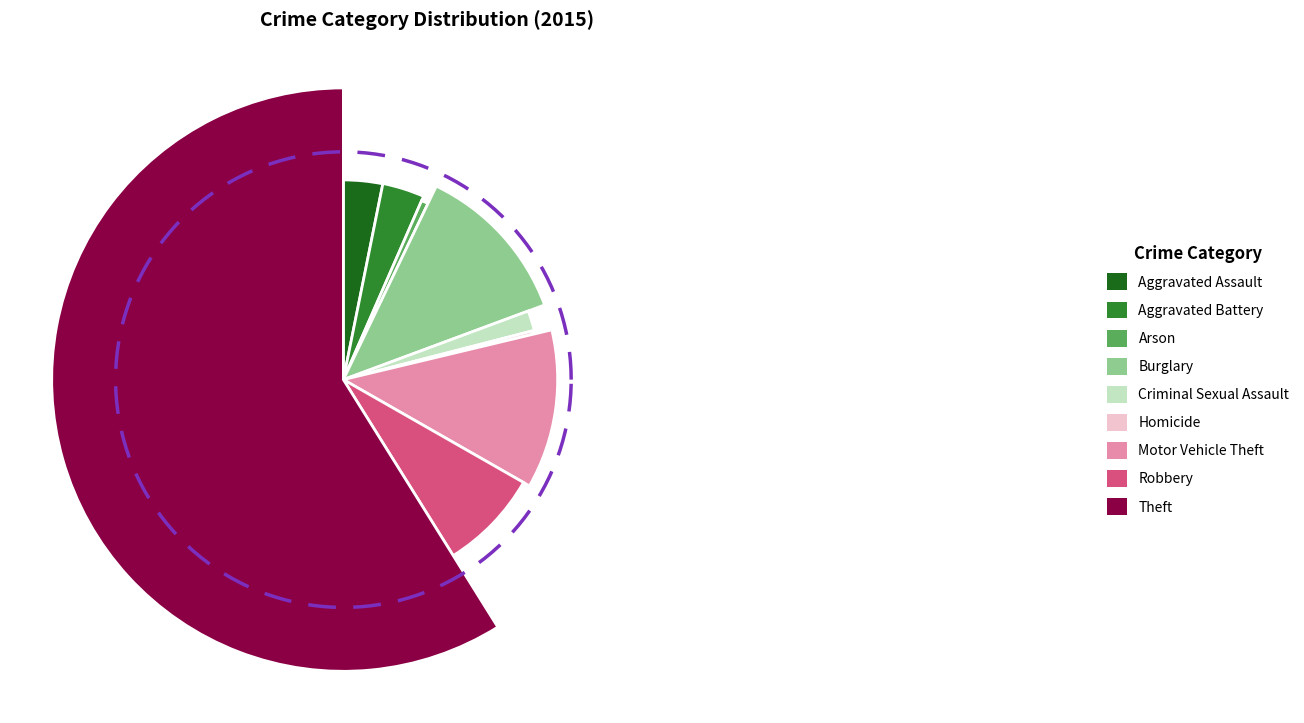

Rank the categories by value from lowest to highest.

Homicide, Arson, Criminal Sexual Assault, Aggravated Assault, Aggravated Battery, Robbery, Motor Vehicle Theft, Burglary, Theft